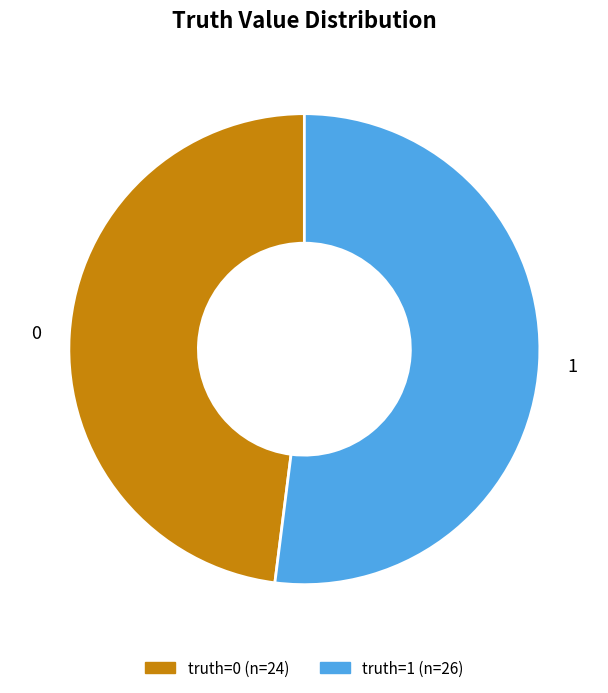

Count the number of slices in the pie.

2